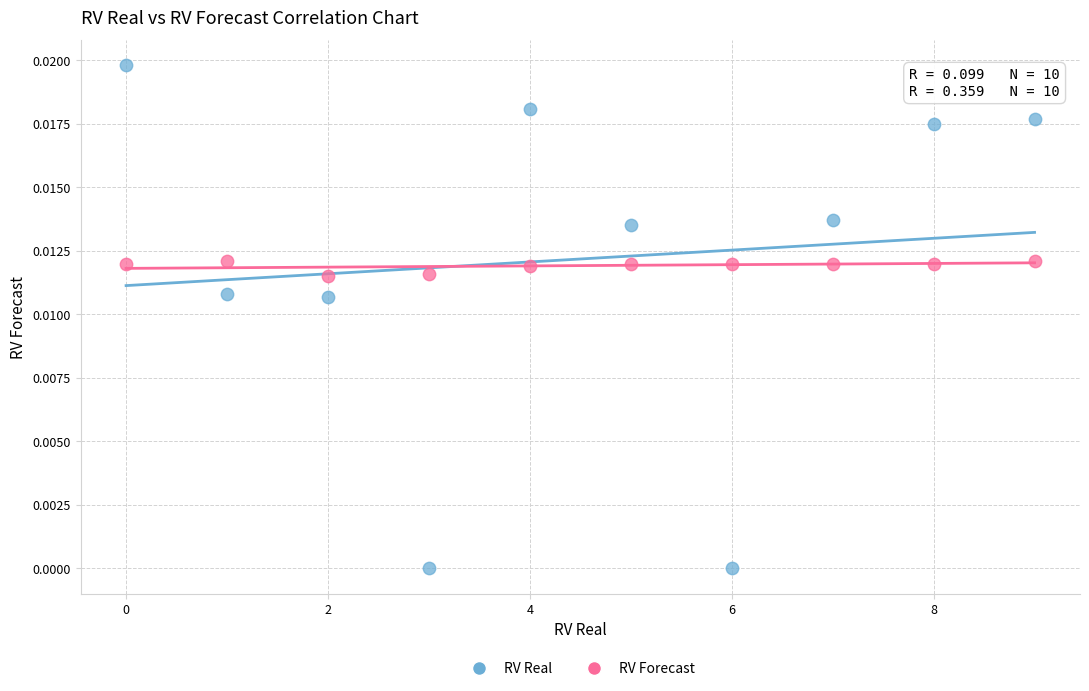

Which series has the widest spread of Y values?

RV Real